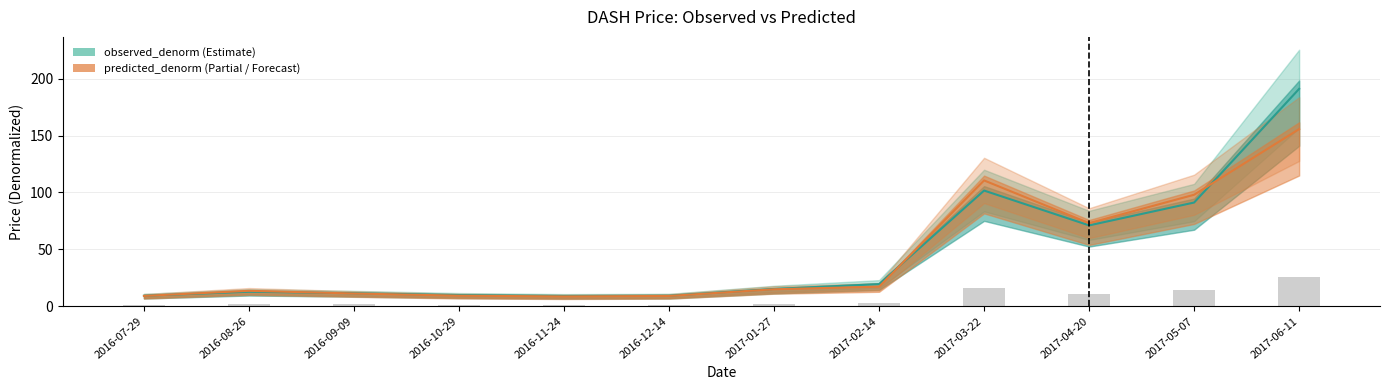

What is the label of the 3rd bar from the left?

2016-09-09